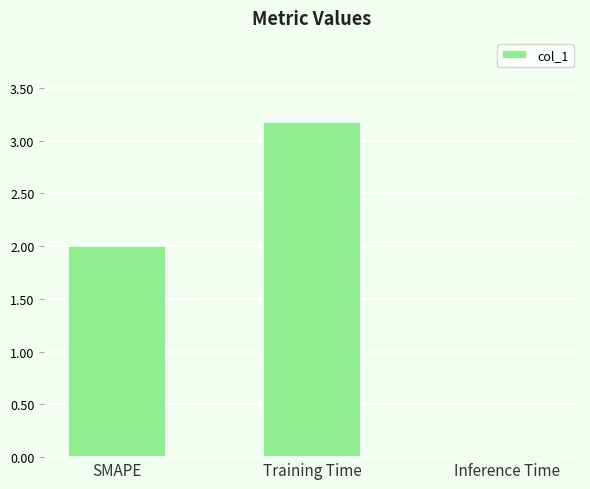

List the labels in order of value, smallest first.

Inference Time, SMAPE, Training Time